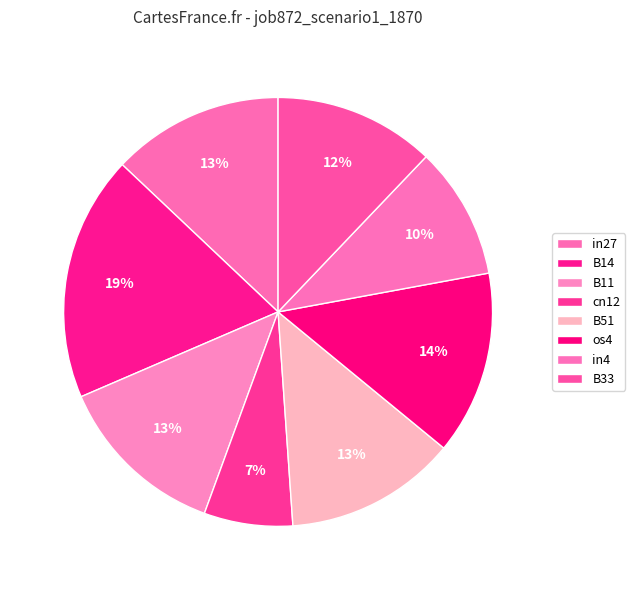

Rank the categories by value from highest to lowest.

B14, os4, in27, B11, B51, B33, in4, cn12